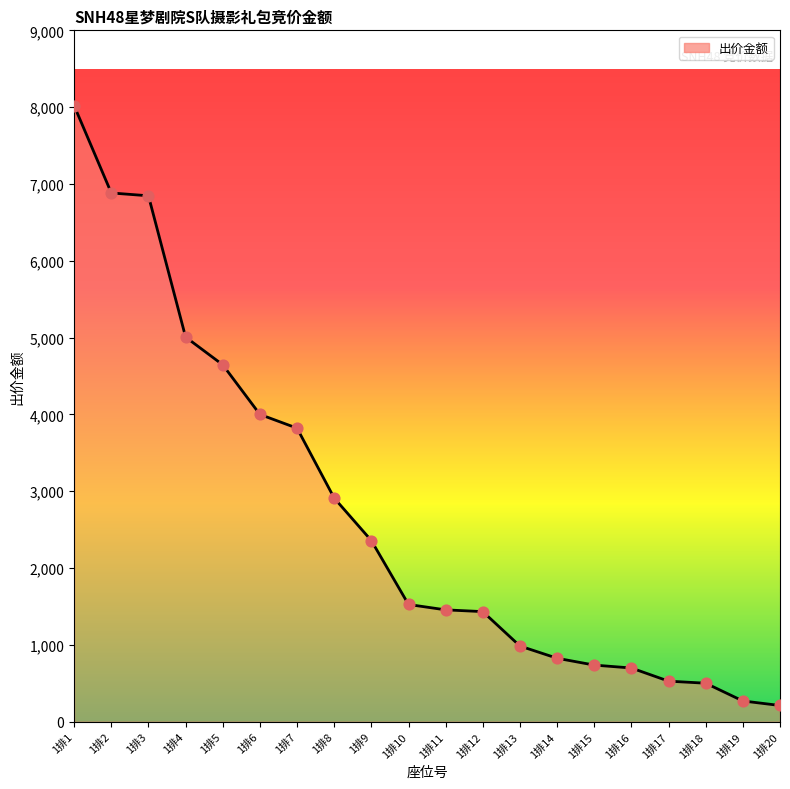

What is the change in value from 1排5 to 1排10?

-3120